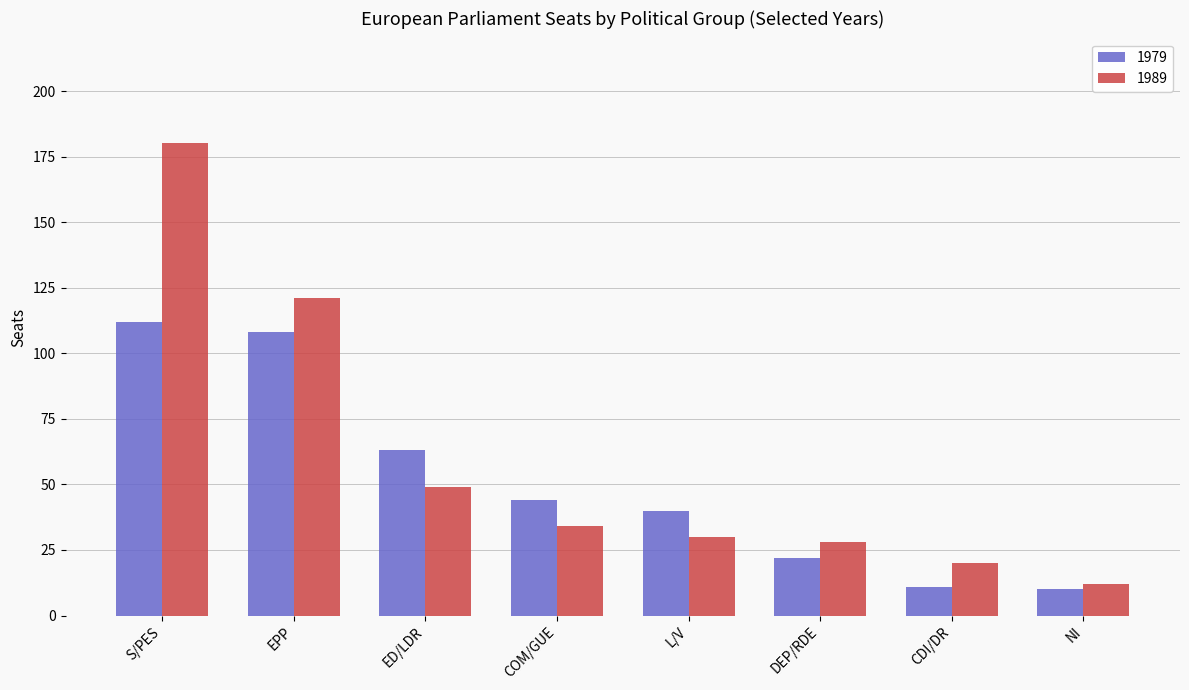

What is the sum of the 1979 values at CDI/DR and EPP?

119